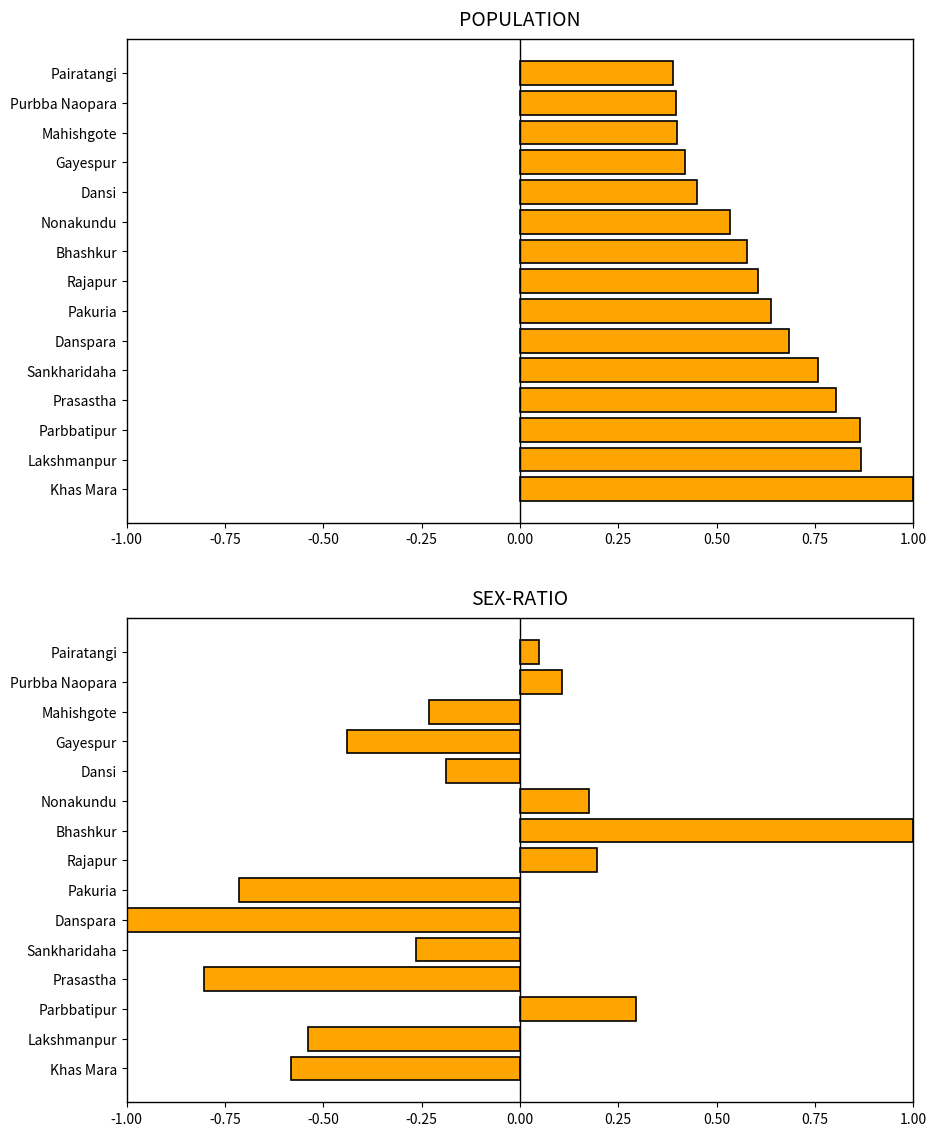

What is the smallest value displayed?

-1.0